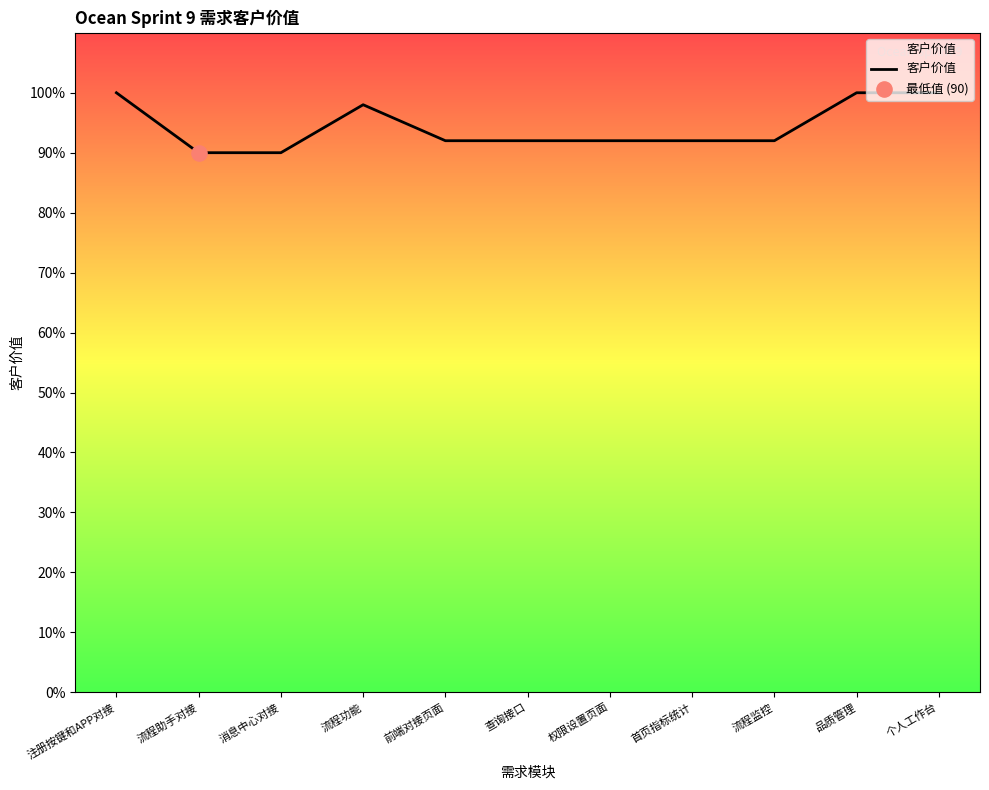

Between 查询接口 and 消息中心对接, which is larger?

查询接口